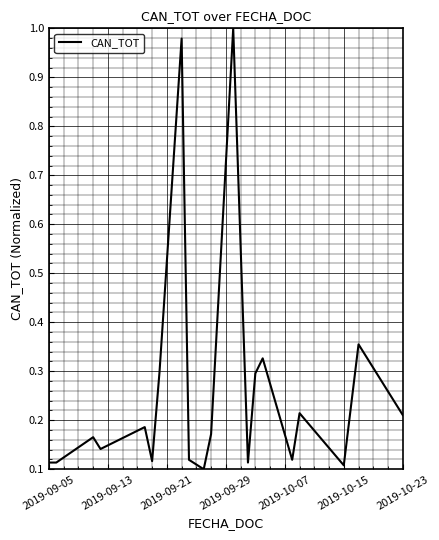

What is the difference between the maximum and minimum values?

0.9